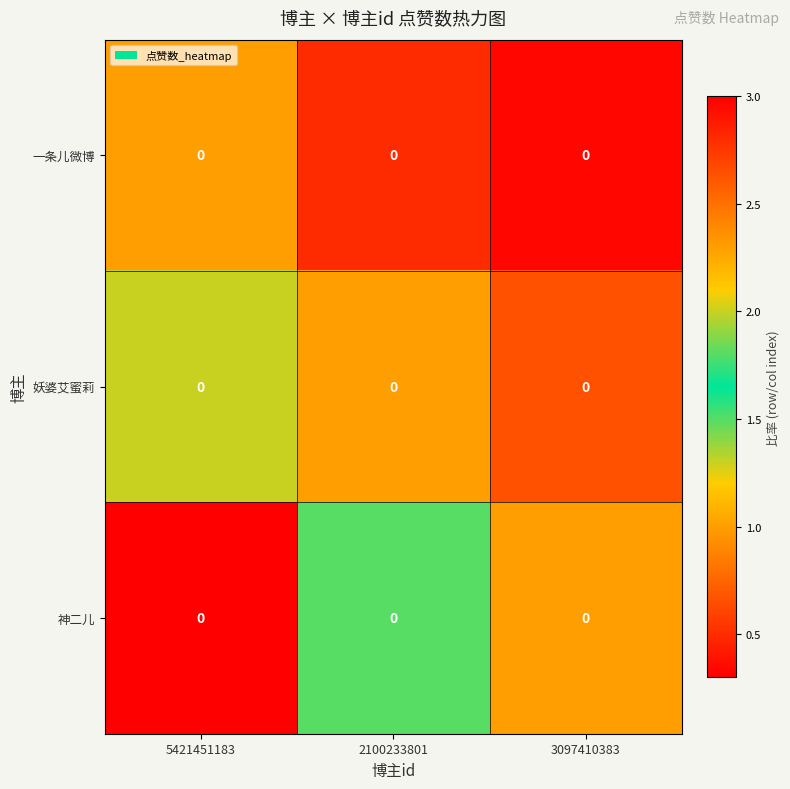

Is the value of 妖婆艾蜜莉 at 2100233801 greater than the value of 神二儿 at 2100233801?

No